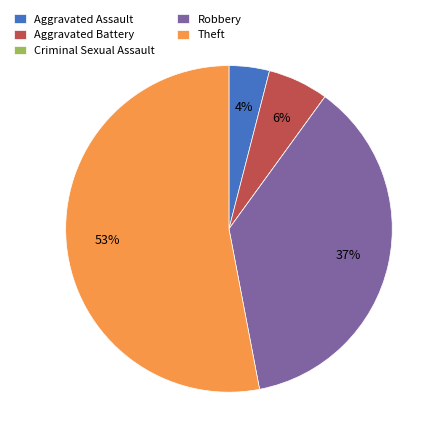

Between Theft and Robbery, which is larger?

Theft